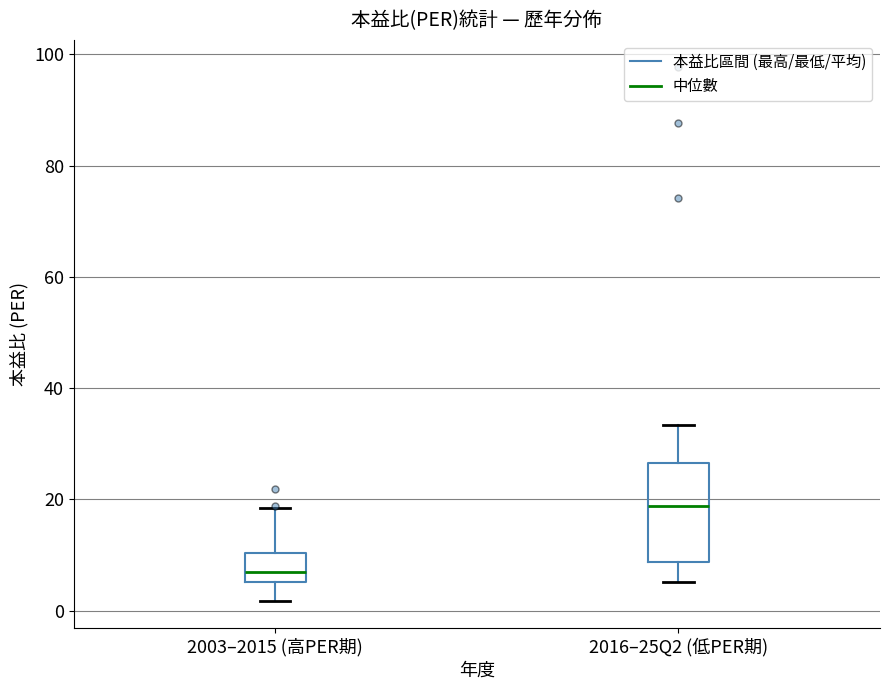

Reading left to right, transcribe this box plot: for each box, give where its median line is, the range the box spans, and where its two whiskers end, as read against the y-axis. The values are not printed on the chart, so give them approximately, as read against the axis.

2003–2015 (高PER期): median 8, box 6 to 10, whiskers 2 to 18
2016–25Q2 (低PER期): median 18, box 8 to 26, whiskers 6 to 34